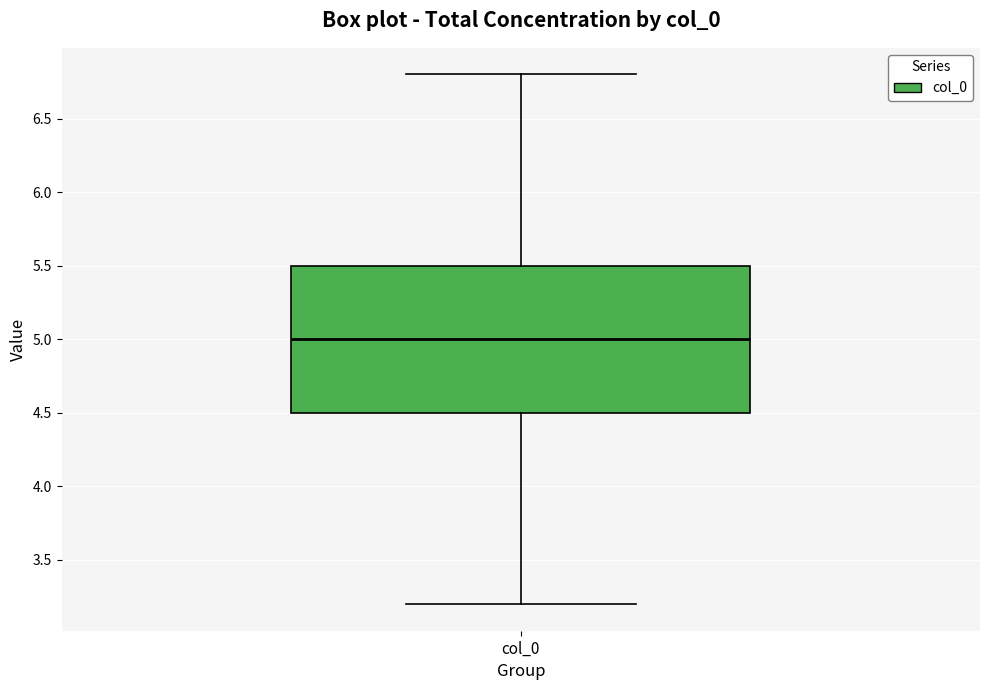

Where does the lower whisker of the box for col_0 end on the y-axis? The values are not printed on the chart, so give them approximately, as read against the axis.

3.2